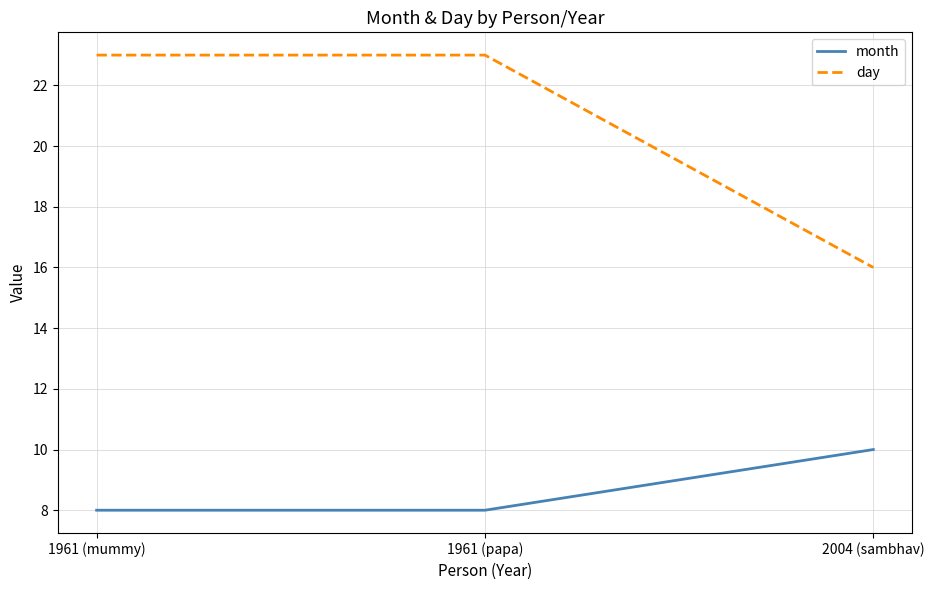

Which series has the largest range (max minus min)?

day